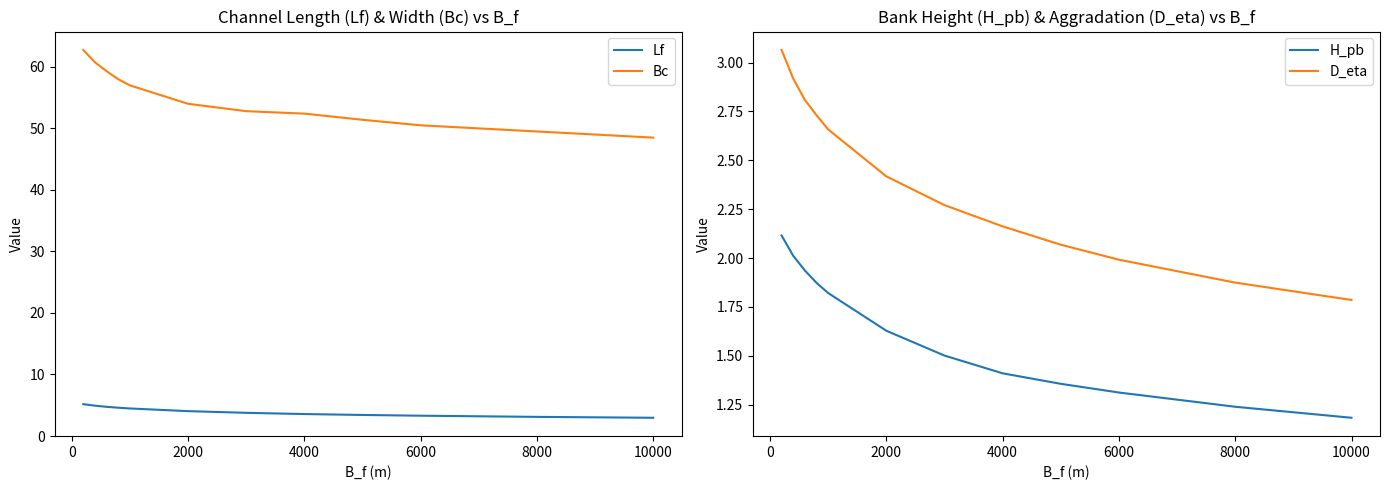

How many values in the Bc series are below 54?

6